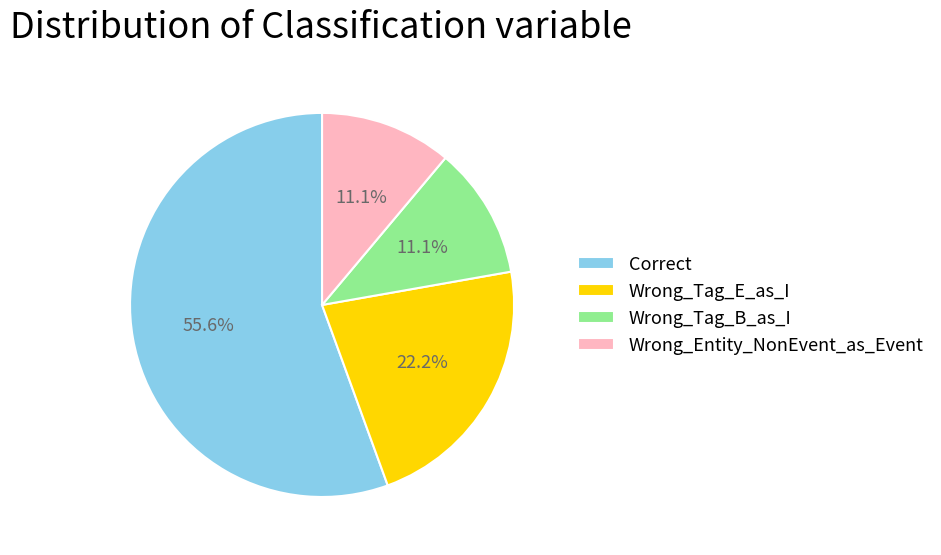

Between Wrong_Tag_B_as_I and Wrong_Tag_E_as_I, which is larger?

Wrong_Tag_E_as_I